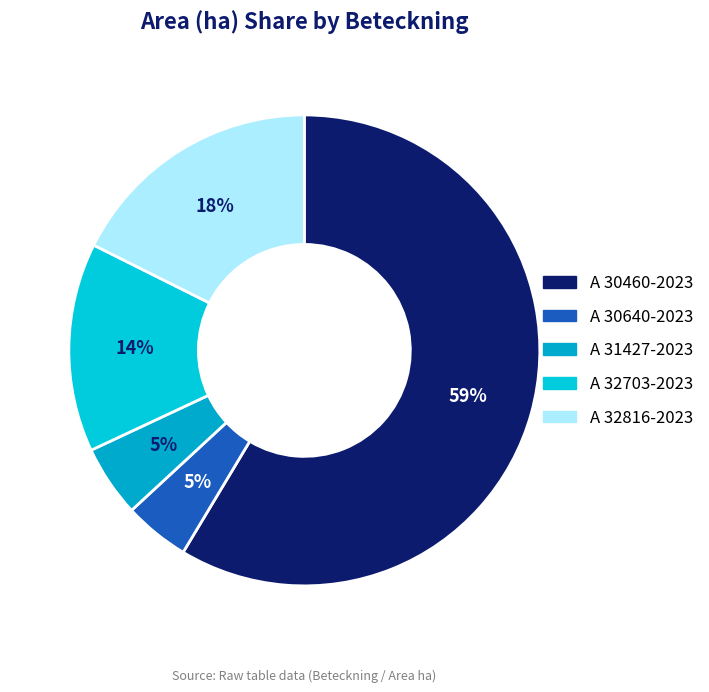

What is the ratio of the value at A 30640-2023 to the value at A 32816-2023?

0.3